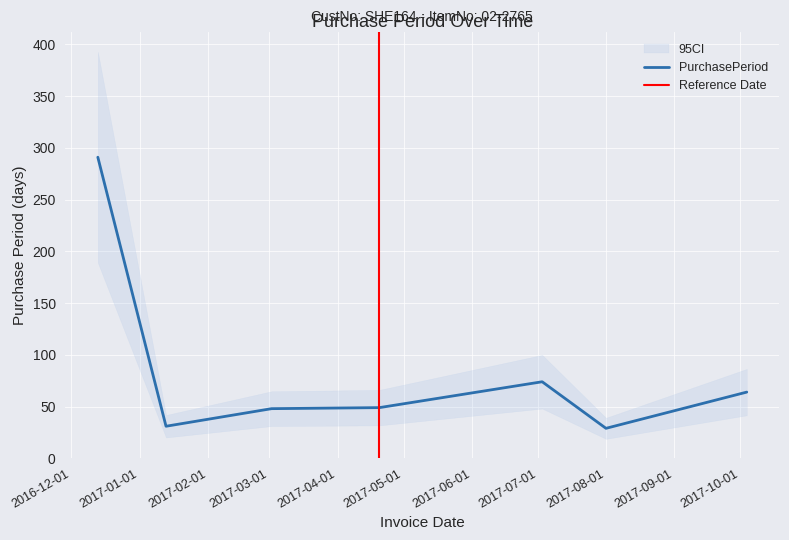

Rank the categories by value from highest to lowest.

2016-12-13, 2017-07-03, 2017-10-04, 2017-04-20, 2017-03-02, 2017-01-13, 2017-08-01